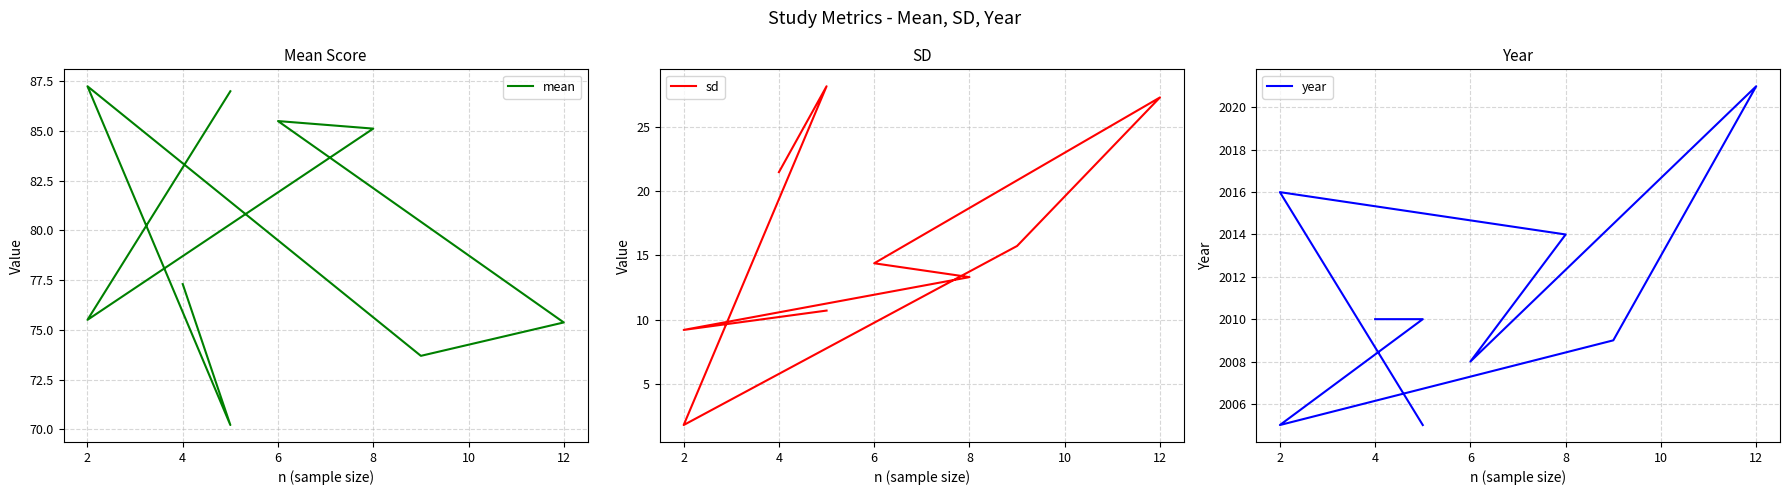

Reading right to left, what are all the values shown in this chart?

mean: 87.0	75.5	85.1	85.5	75.4	73.7	87.2	70.2	77.3
sd: 10.7	9.2	13.3	14.4	27.3	15.7	1.8	28.2	21.5
year: 2005.0	2016.0	2014.0	2008.0	2021.0	2009.0	2005.0	2010.0	2010.0